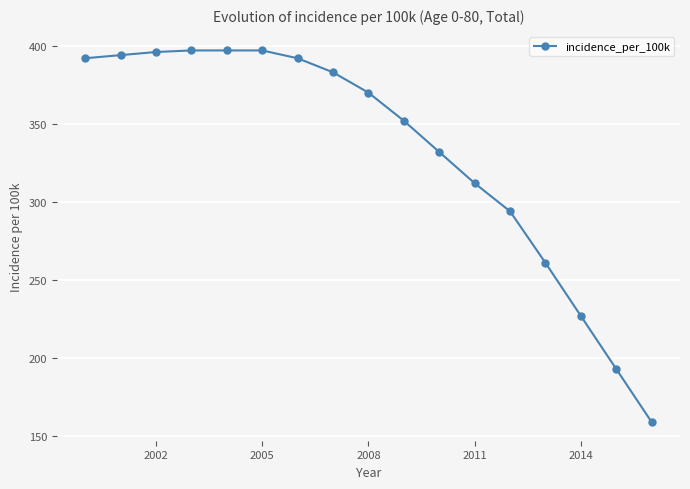

How many data points are less than 370?

8